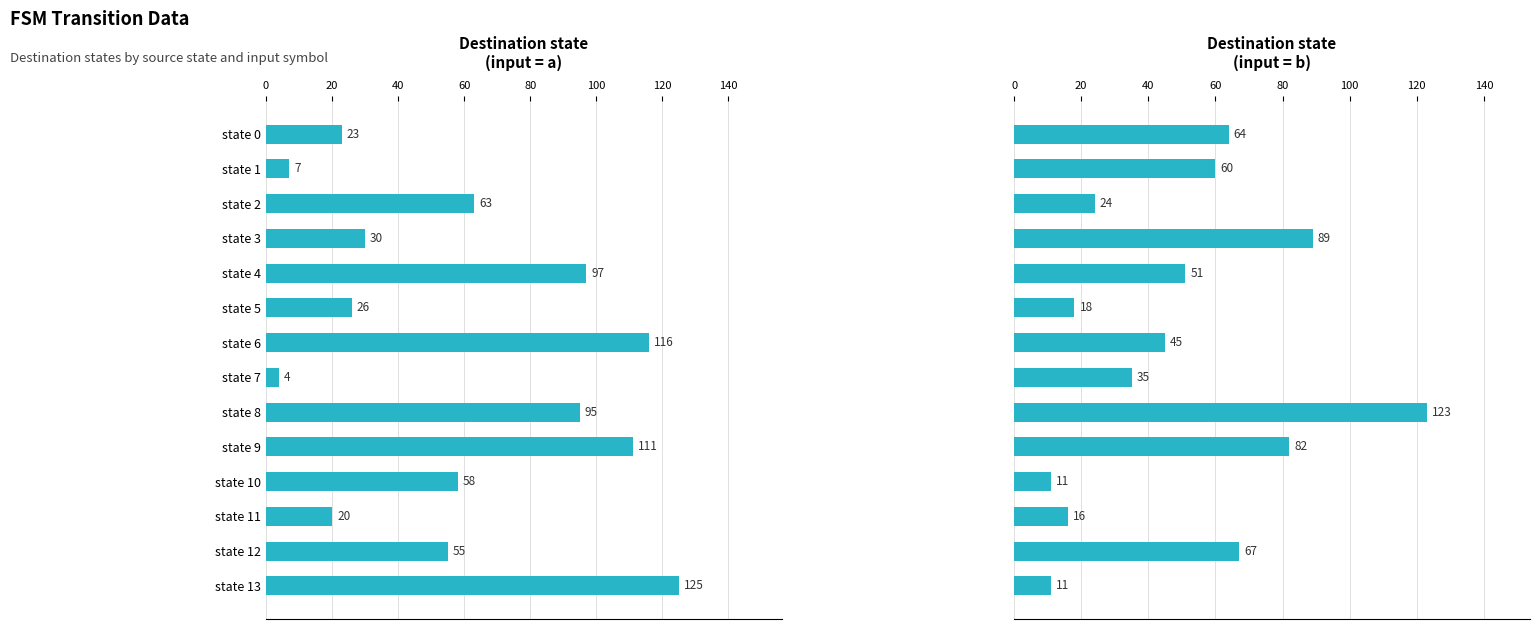

Between state 1 and state 6, which series saw the biggest shift?

destination_state (a)